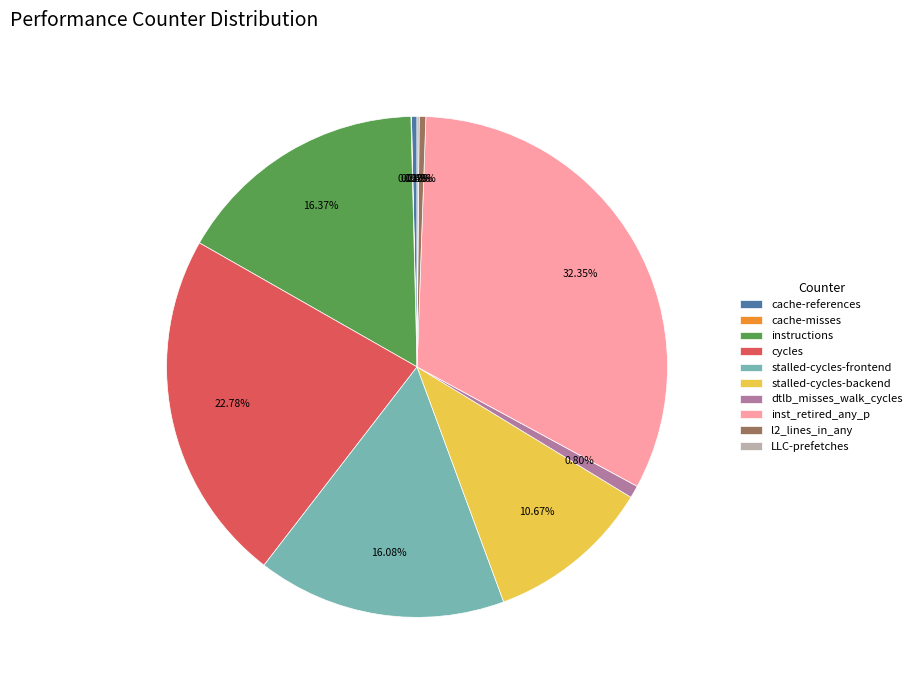

To the nearest percent, what is the average slice percentage?

10%